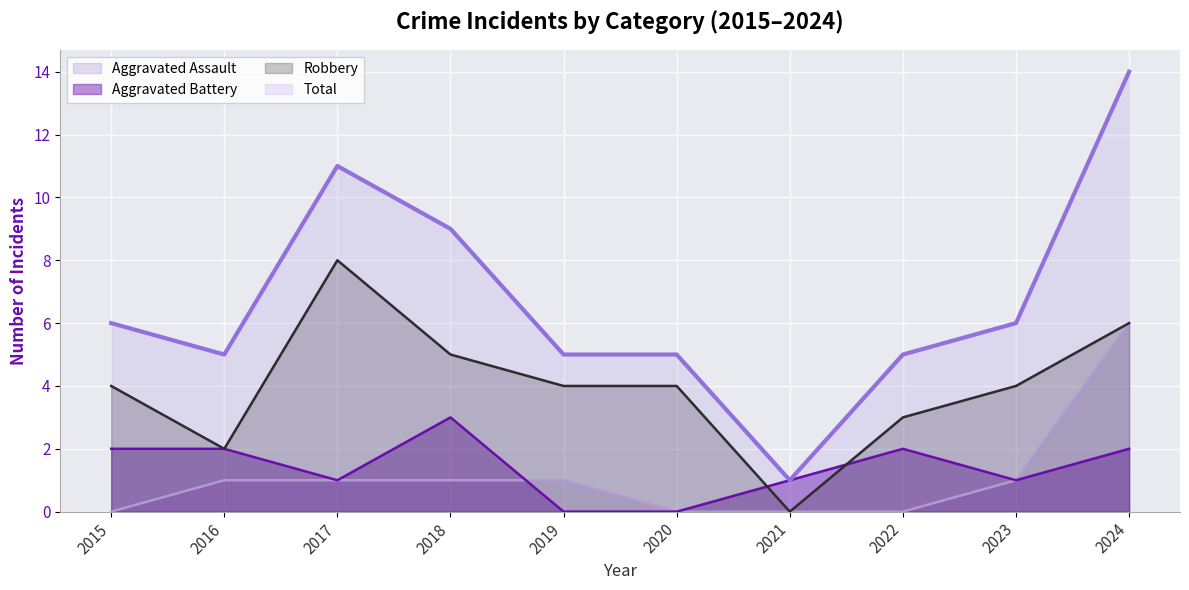

True or false: Aggravated Assault has a value of 3 at 2020.

False